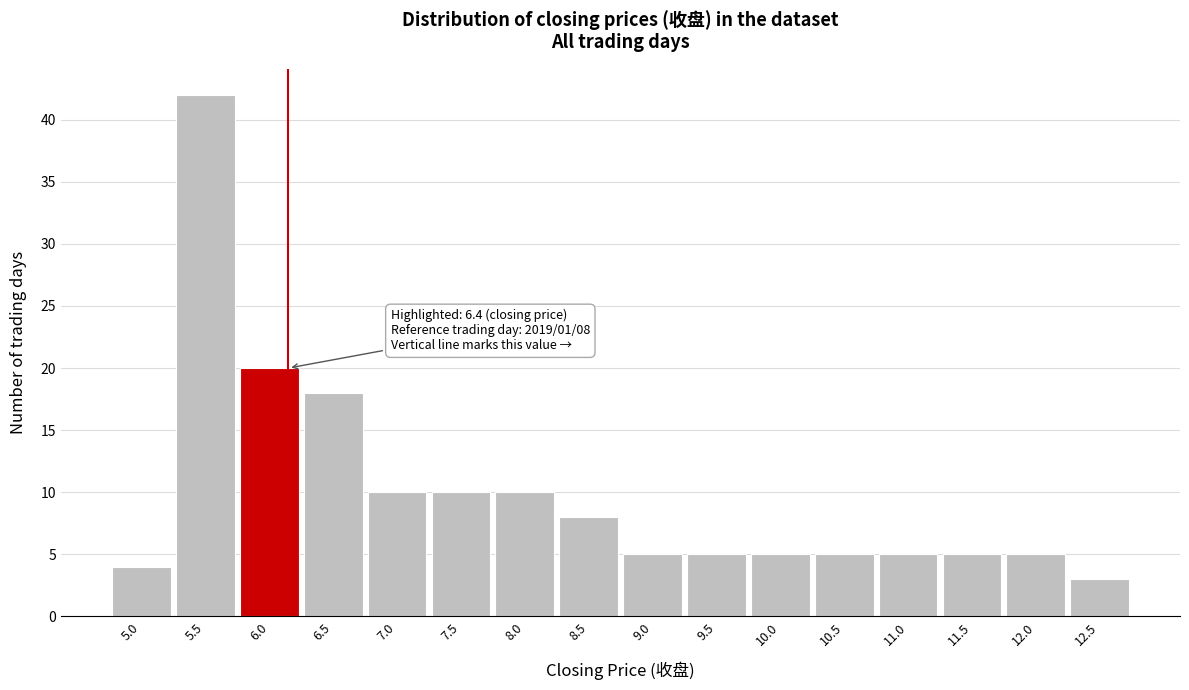

Reading left to right, list all the values displayed in this chart.

4	42	20	18	10	10	10	8	5	5	5	5	5	5	5	3